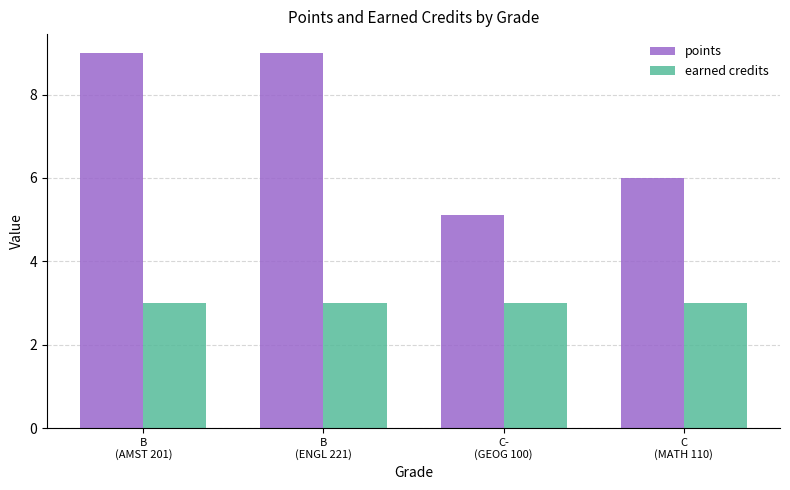

What value does the points series have at B
(ENGL 221)?

9.0